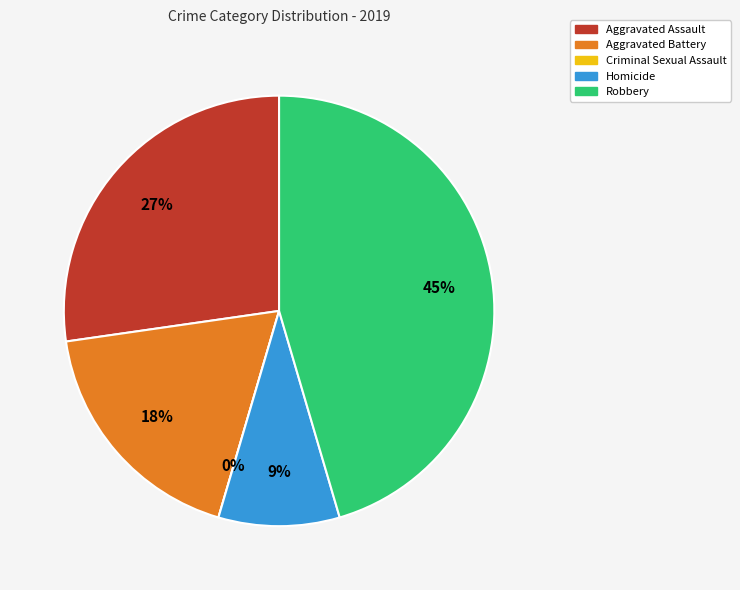

Is there a majority slice in this chart?

No